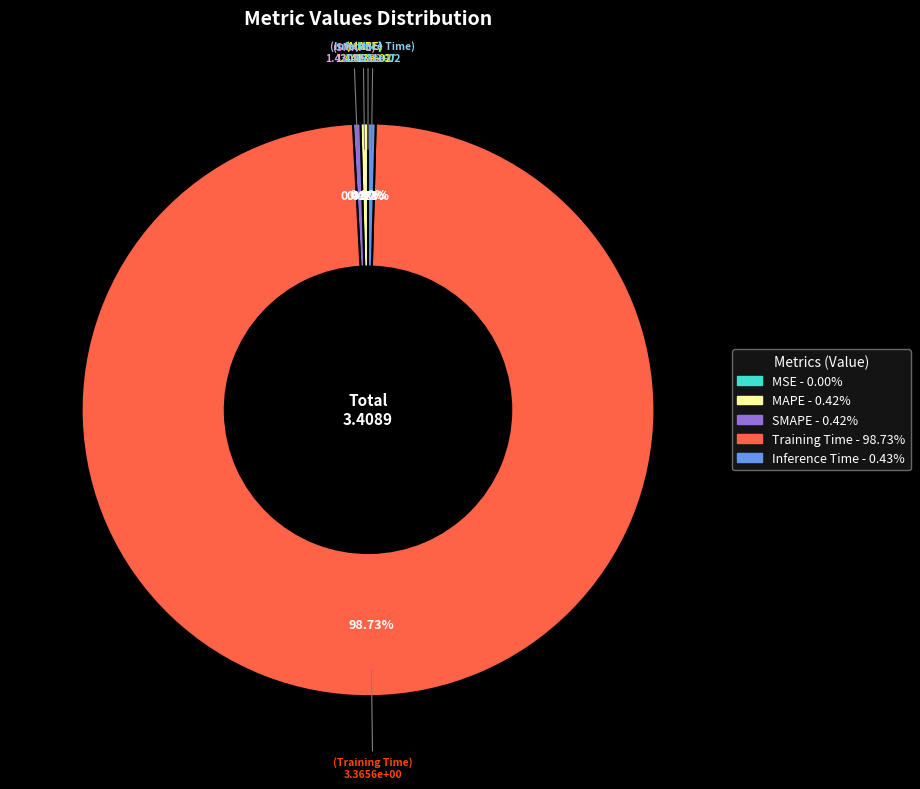

Does any single category account for the majority?

Yes